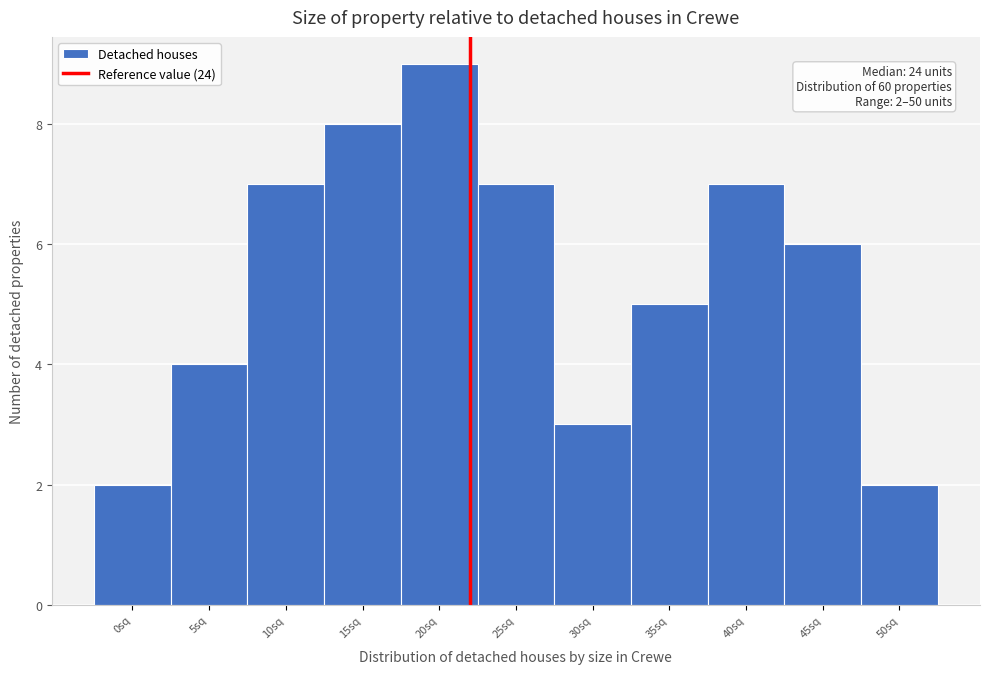

Reading left to right, list all the values displayed in this chart.

0sq=2	5sq=4	10sq=7	15sq=8	20sq=9	25sq=7	30sq=3	35sq=5	40sq=7	45sq=6	50sq=2